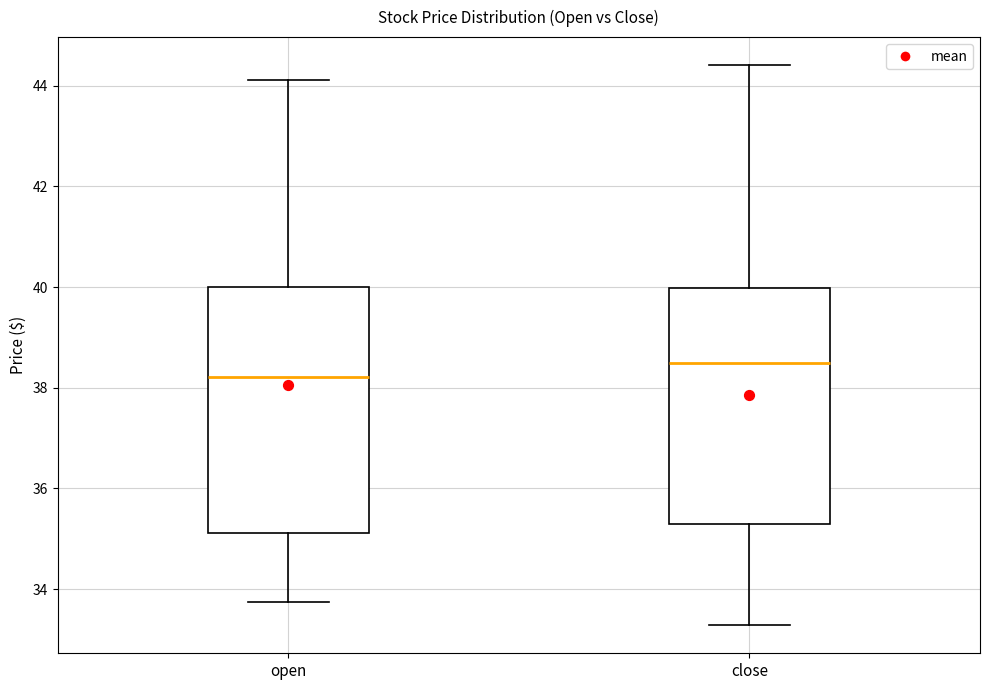

Where is the lower edge of the box for open on the y-axis? The values are not printed on the chart, so give them approximately, as read against the axis.

35.2